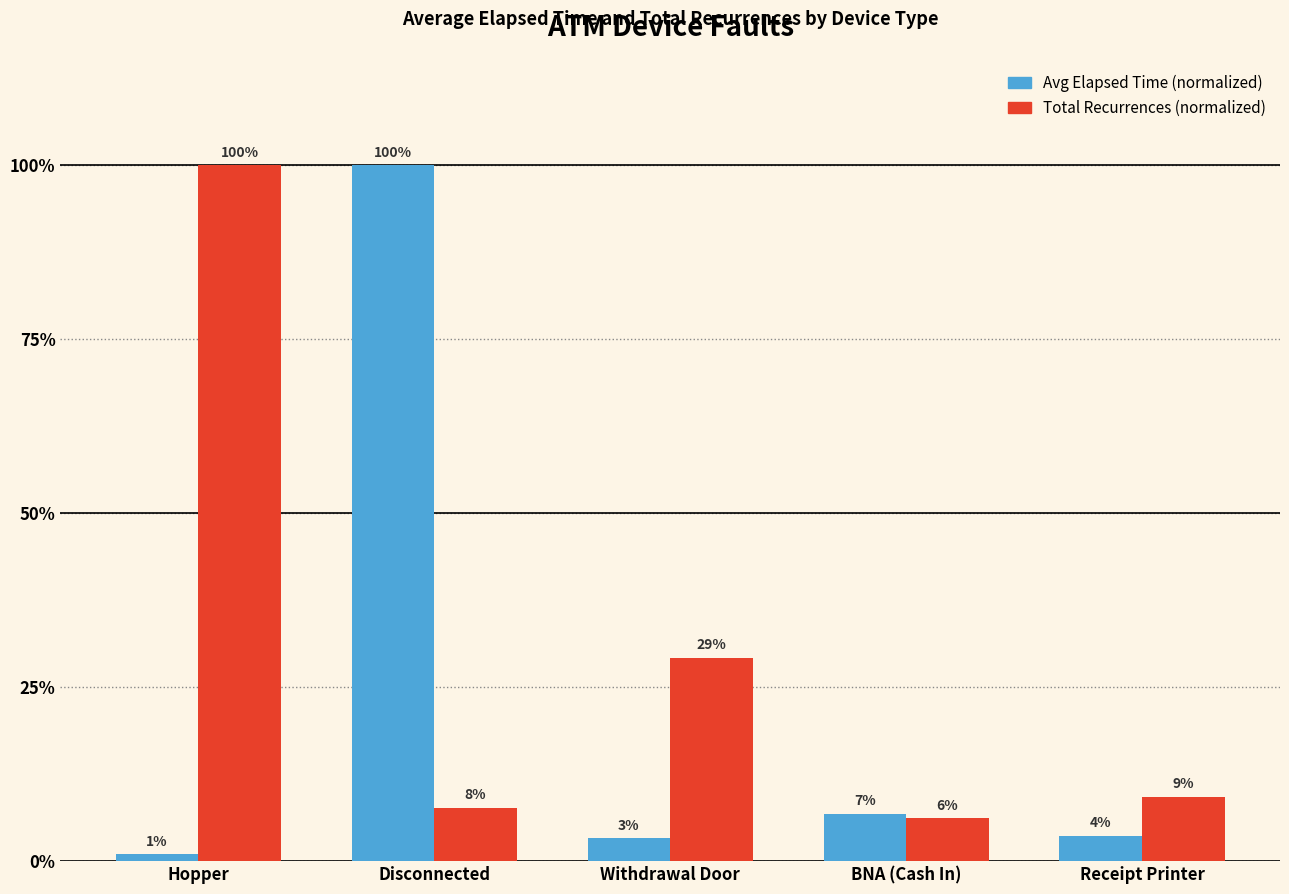

What position from the left is Receipt Printer?

5